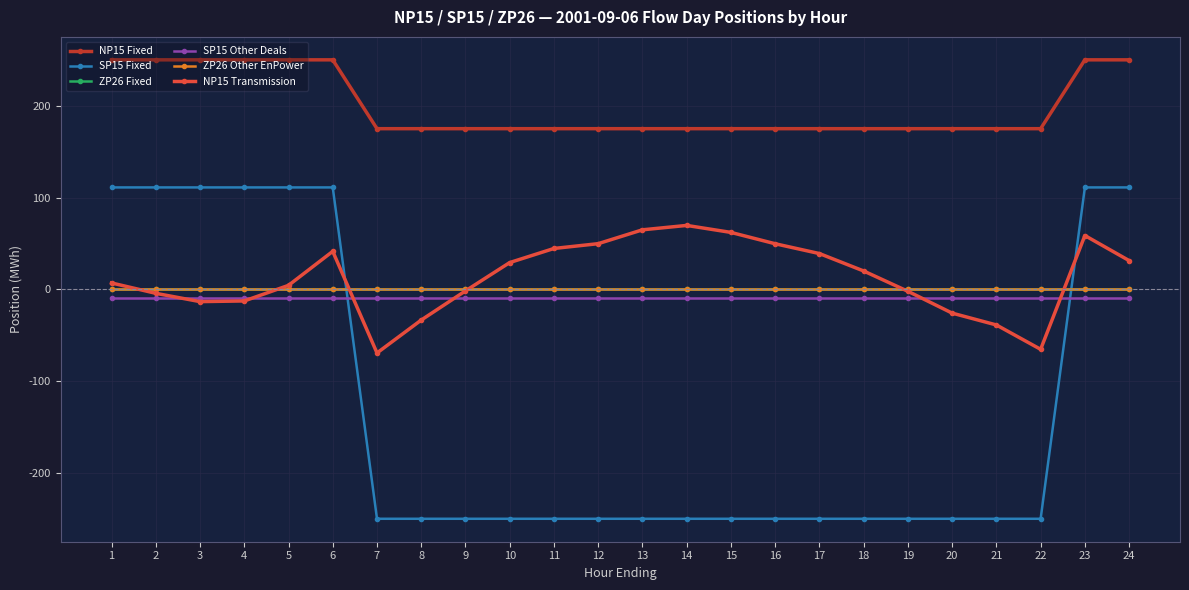

Reading left to right, extract all data points from this chart.

NP15 Fixed: 1=250.0	2=250.0	3=250.0	4=250.0	5=250.0	6=250.0	7=175.0	8=175.0	9=175.0	10=175.0	11=175.0	12=175.0	13=175.0	14=175.0	15=175.0	16=175.0	17=175.0	18=175.0	19=175.0	20=175.0	21=175.0	22=175.0	23=250.0	24=250.0
SP15 Fixed: 1=111.0	2=111.0	3=111.0	4=111.0	5=111.0	6=111.0	7=-250.0	8=-250.0	9=-250.0	10=-250.0	11=-250.0	12=-250.0	13=-250.0	14=-250.0	15=-250.0	16=-250.0	17=-250.0	18=-250.0	19=-250.0	20=-250.0	21=-250.0	22=-250.0	23=111.0	24=111.0
ZP26 Fixed: 1=0.0	2=0.0	3=0.0	4=0.0	5=0.0	6=0.0	7=0.0	8=0.0	9=0.0	10=0.0	11=0.0	12=0.0	13=0.0	14=0.0	15=0.0	16=0.0	17=0.0	18=0.0	19=0.0	20=0.0	21=0.0	22=0.0	23=0.0	24=0.0
SP15 Other Deals: 1=-9.0	2=-9.0	3=-9.0	4=-9.0	5=-9.0	6=-9.0	7=-9.0	8=-9.0	9=-9.0	10=-9.0	11=-9.0	12=-9.0	13=-9.0	14=-9.0	15=-9.0	16=-9.0	17=-9.0	18=-9.0	19=-9.0	20=-9.0	21=-9.0	22=-9.0	23=-9.0	24=-9.0
ZP26 Other EnPower: 1=0.0	2=0.0	3=0.0	4=0.0	5=0.0	6=0.0	7=0.0	8=0.0	9=0.0	10=0.0	11=0.0	12=0.0	13=0.0	14=0.0	15=0.0	16=0.0	17=0.0	18=0.0	19=0.0	20=0.0	21=0.0	22=0.0	23=0.0	24=0.0
NP15 Transmission: 1=6.9	2=-4.4	3=-13.4	4=-12.7	5=4.3	6=41.4	7=-69.4	8=-33.5	9=-1.7	10=29.1	11=44.5	12=49.7	13=64.8	14=69.6	15=62.0	16=49.6	17=38.9	18=20.0	19=-2.2	20=-25.9	21=-38.9	22=-65.4	23=58.6	24=31.3